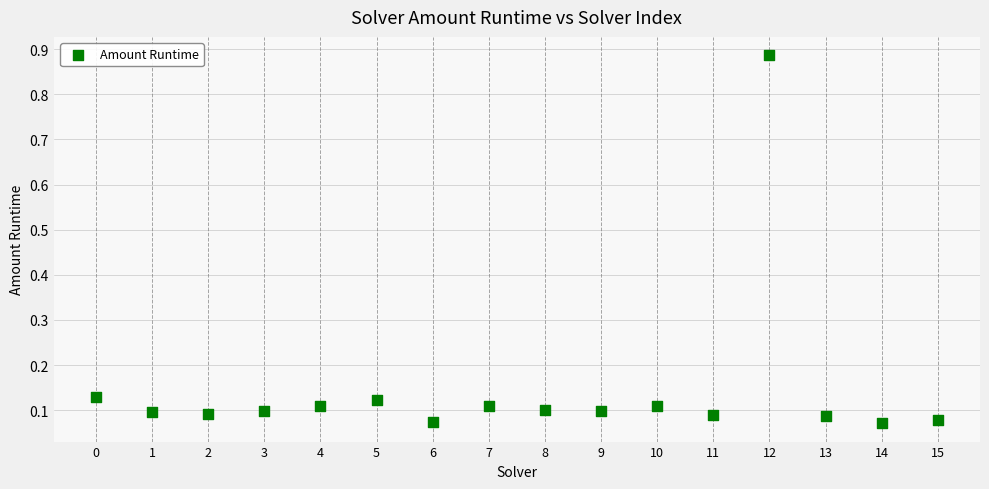

What is the range of Y values (max minus min)?

0.8